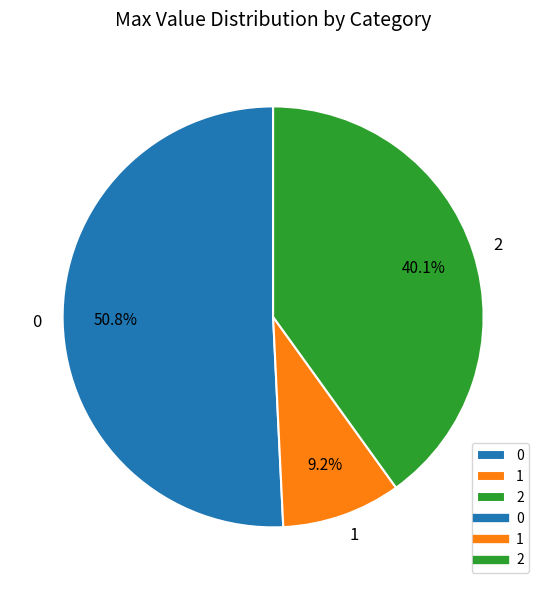

Is the sum of 2 and 0 greater than half?

Yes